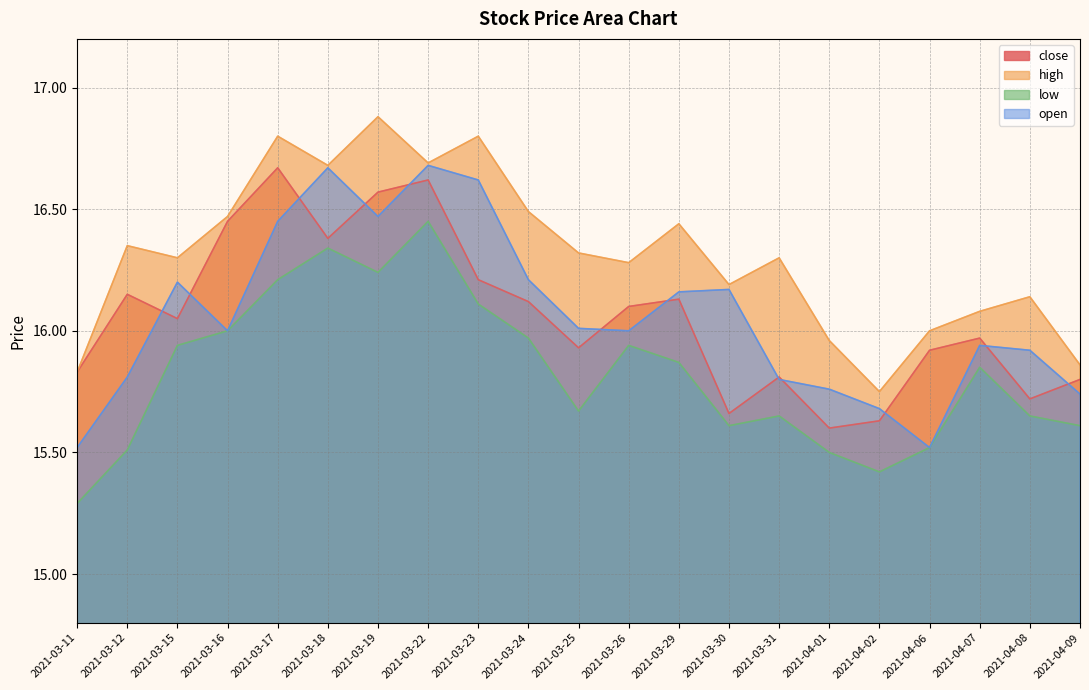

Where is close nearest to the value 16?

2021-04-07